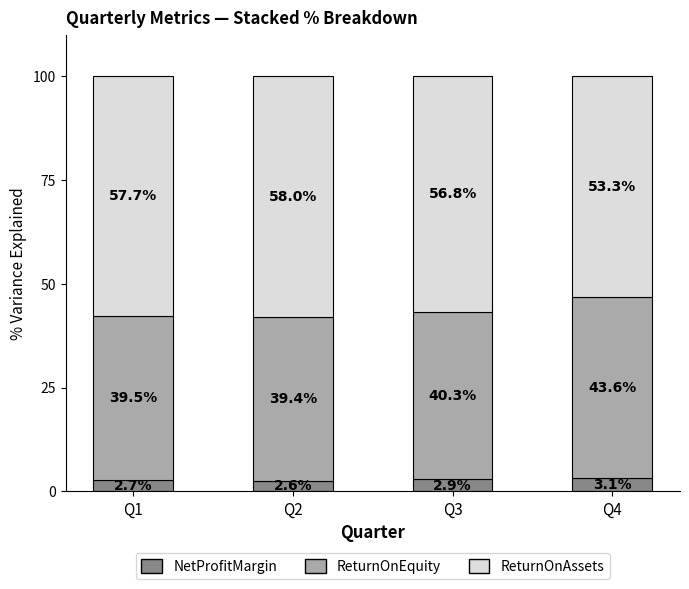

What is the average value of the ReturnOnAssets series?

2.8